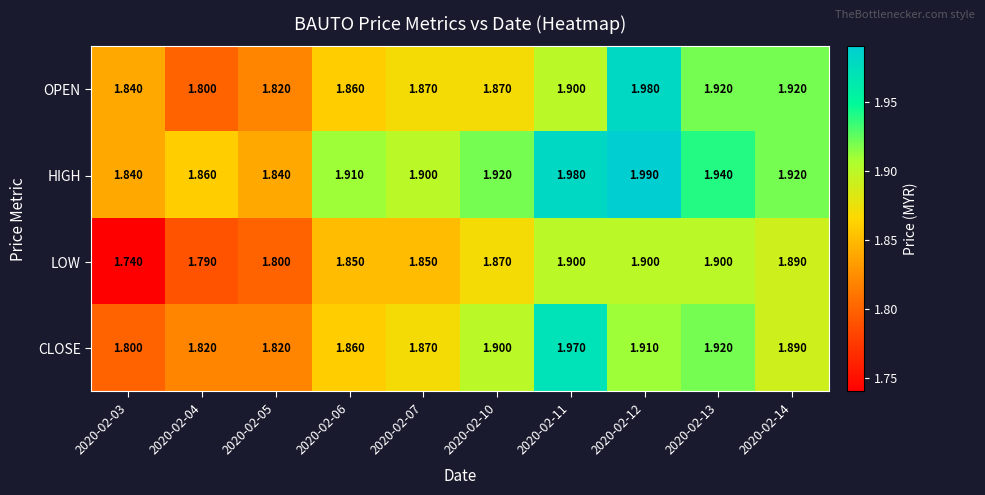

Rank the series by their maximum value, from lowest to highest.

LOW, CLOSE, OPEN, HIGH